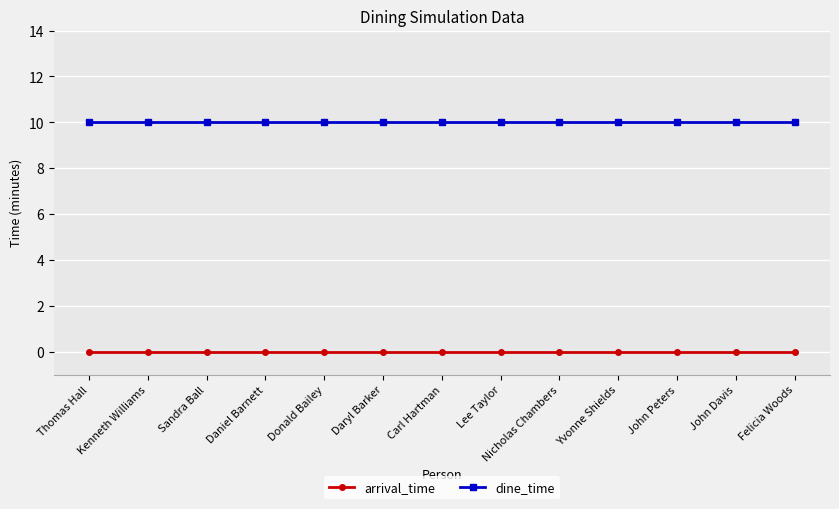

Rank the series by their average value, from highest to lowest.

dine_time, arrival_time